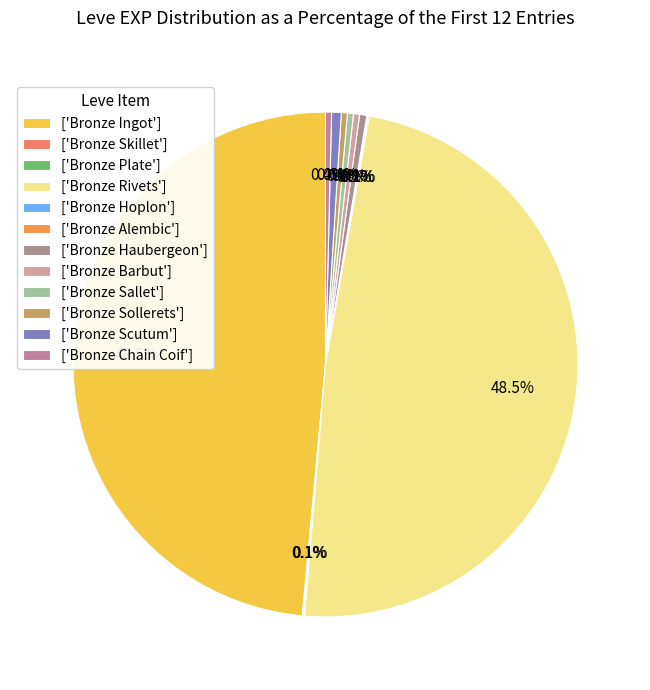

Which category has the smallest portion of the pie?

Bronze Skillet